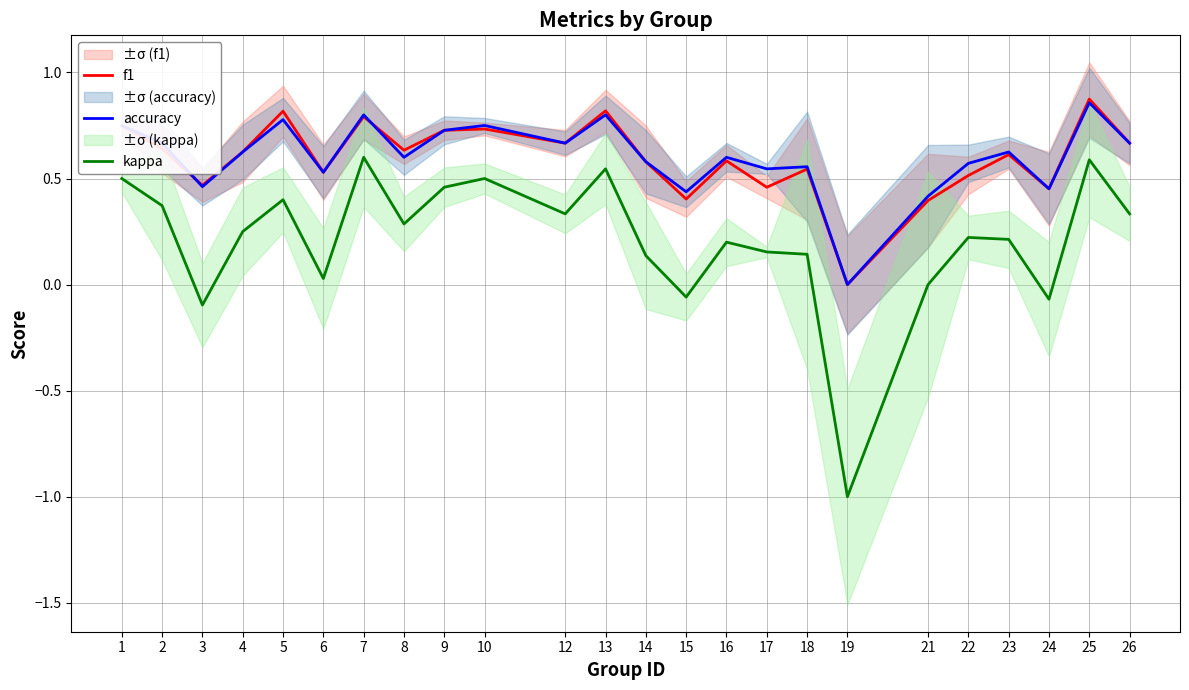

How many accuracy values are between 0 and 1?

24